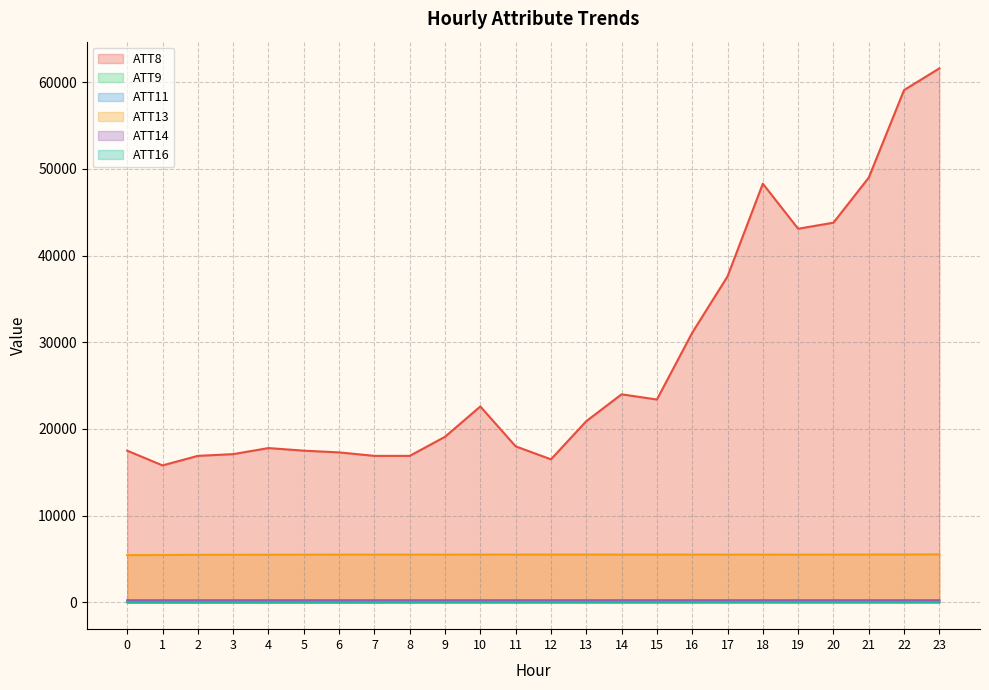

What is the spread (max minus min) of values at 12?

16475.3